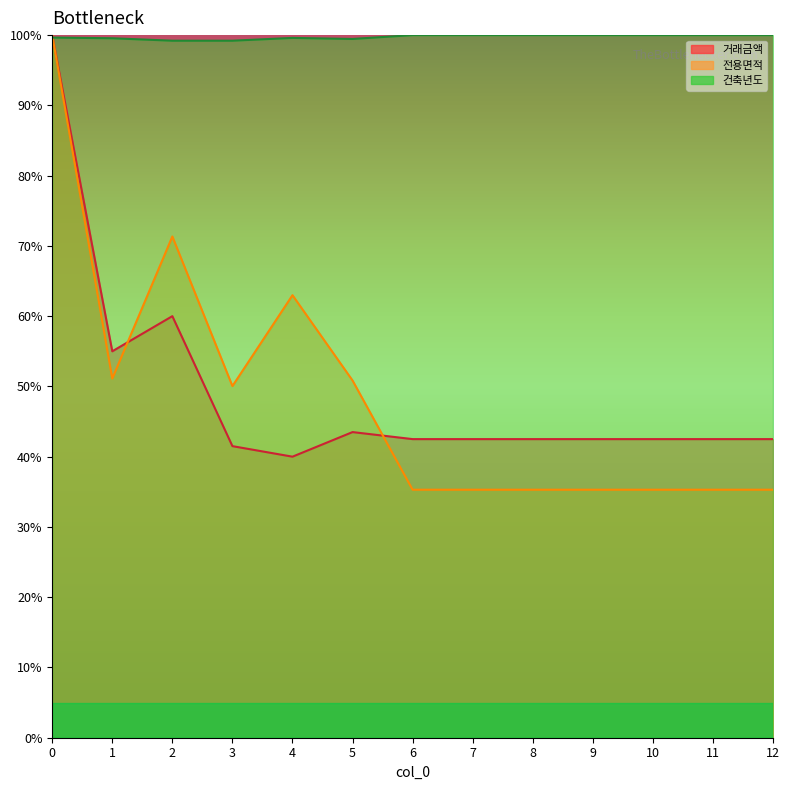

The value of 거래금액 at 6 is 20.8. True or false?

False